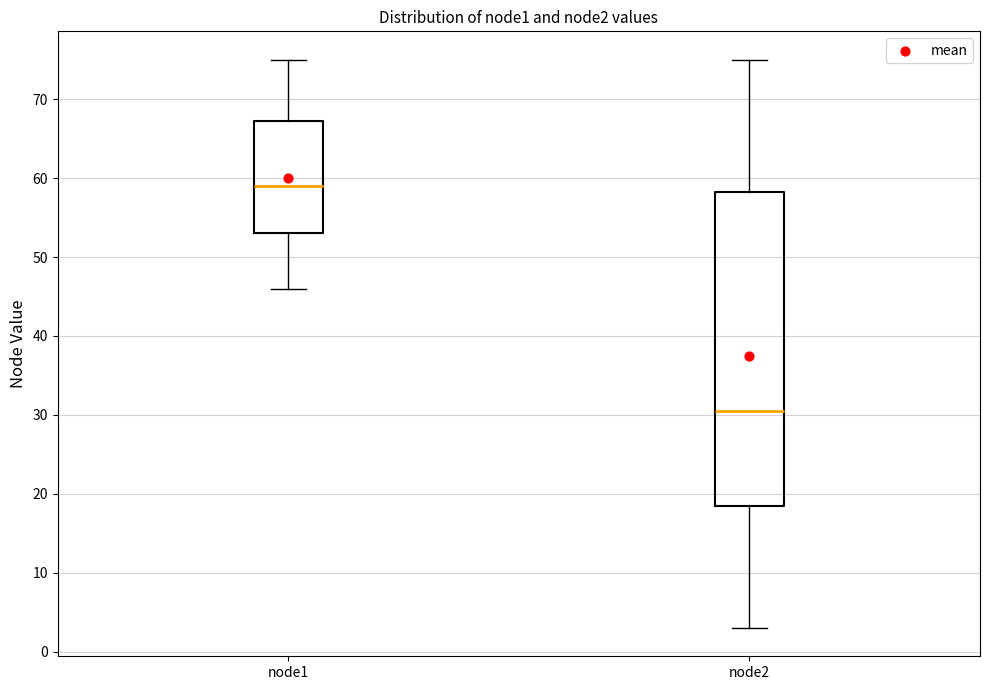

Comparing the boxes themselves (not the whiskers), which one is the tallest?

node2